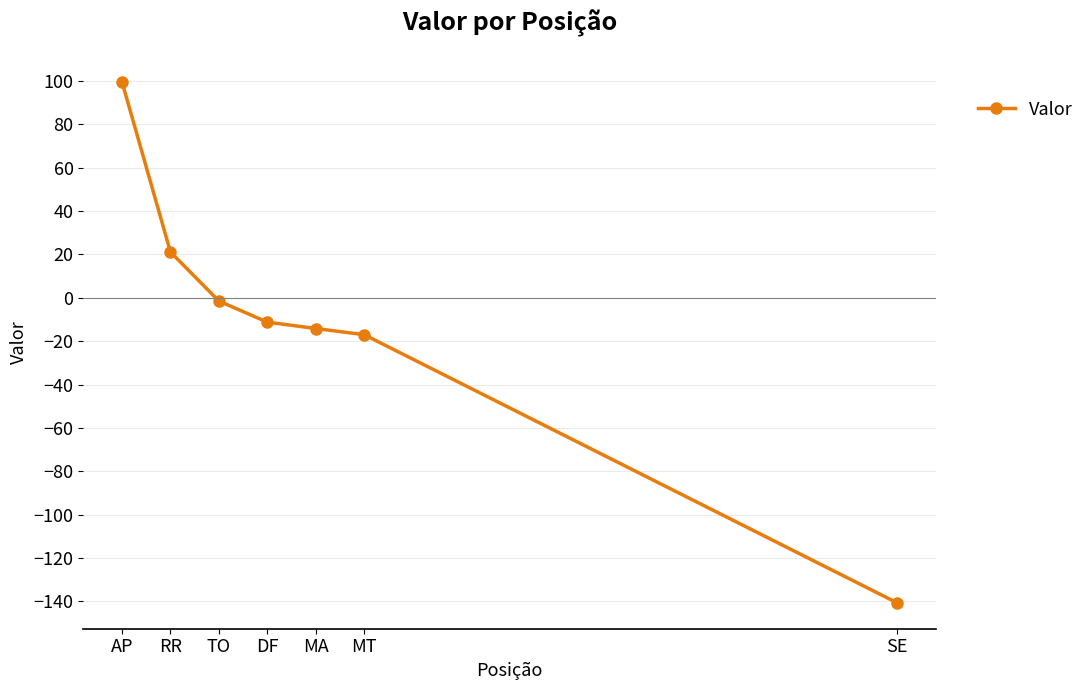

What is the change in value from RR to MA?

-35.3